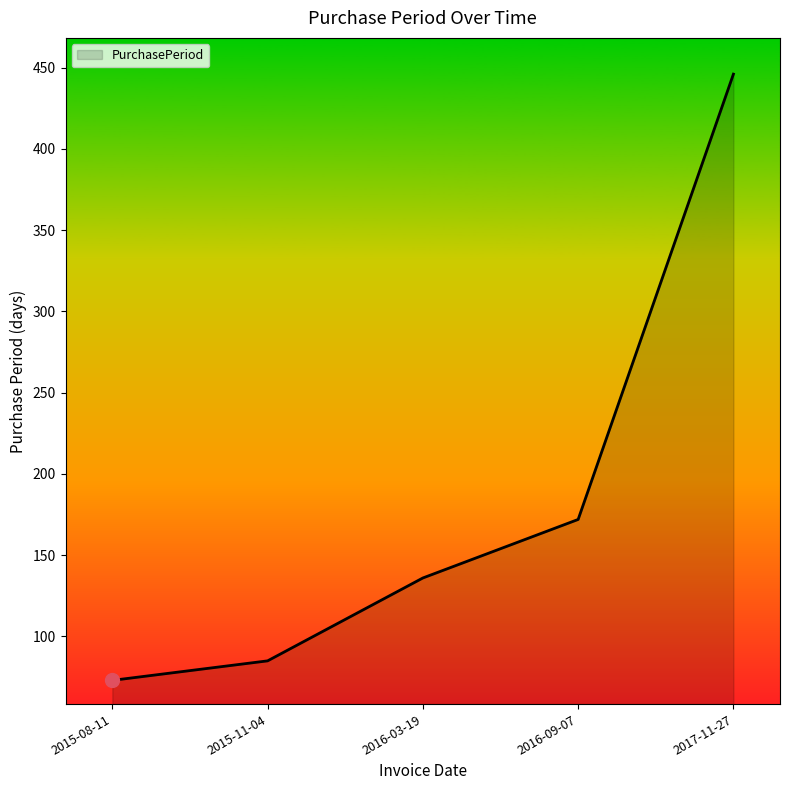

What is the difference between the maximum and minimum values?

373